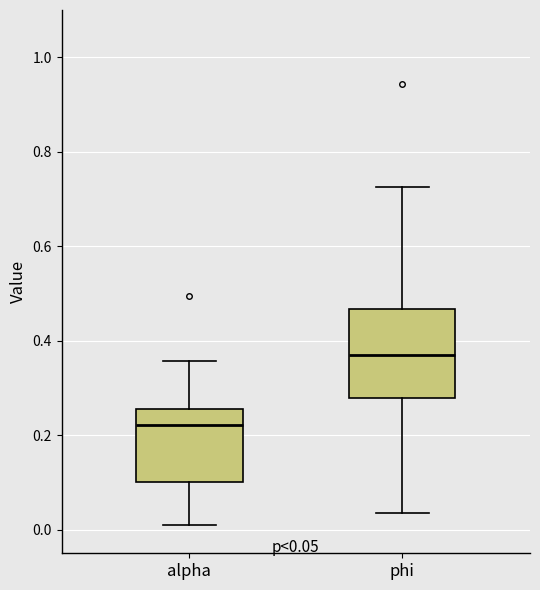

Which box's median line is the lowest?

alpha